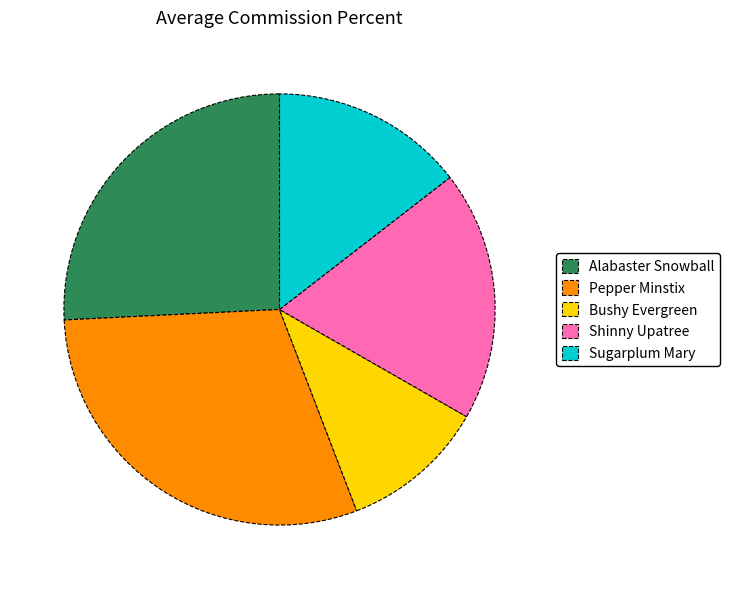

Which category has the smallest portion of the pie?

Bushy Evergreen